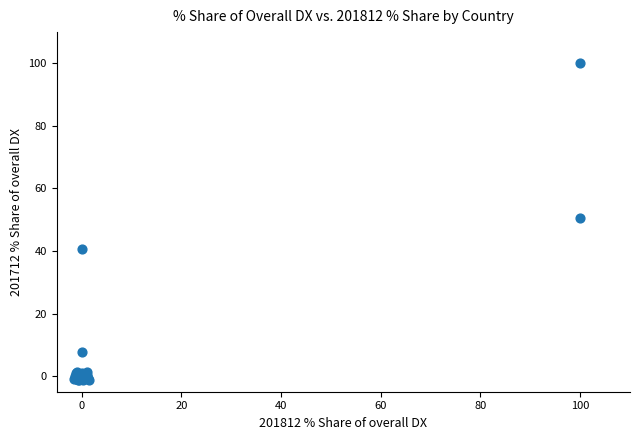

What Y value in the scatter plot is closest to 49?

50.5